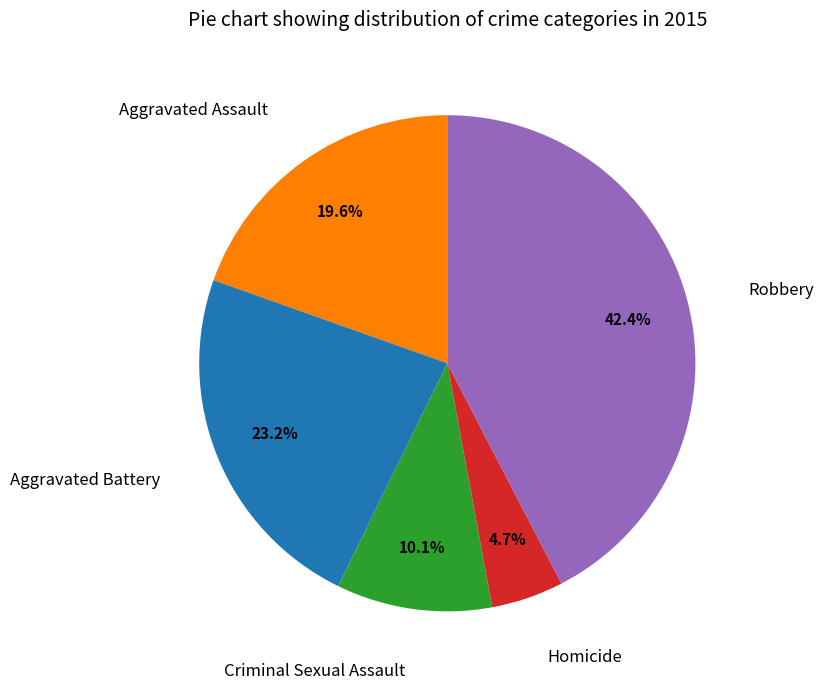

Does any single category account for the majority?

No